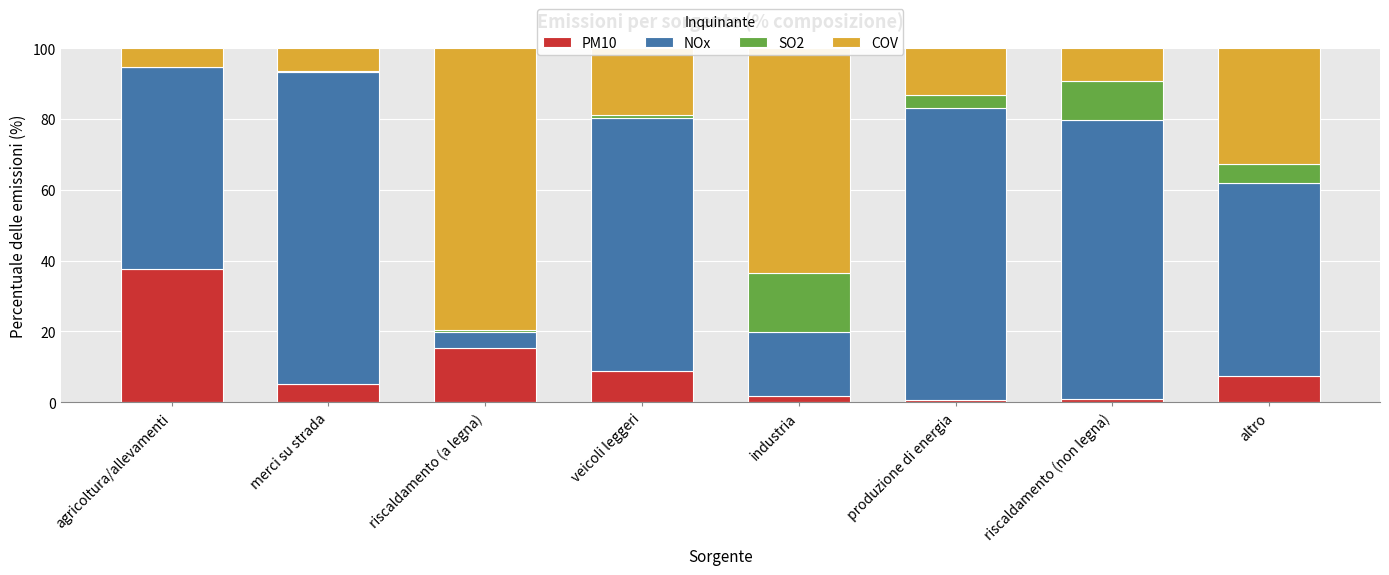

True or false: PM10 has a value of 3.9 at altro.

False